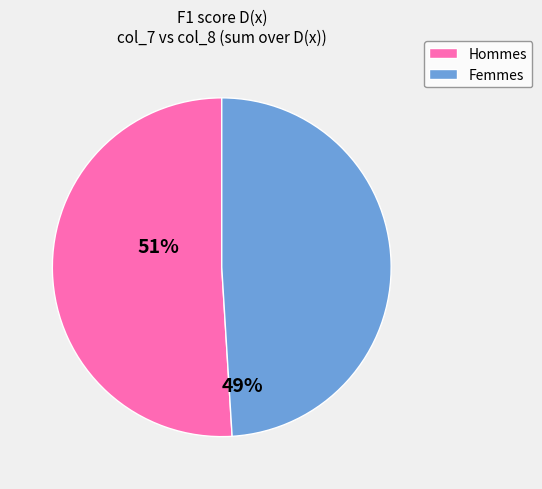

Count the number of slices in the pie.

2